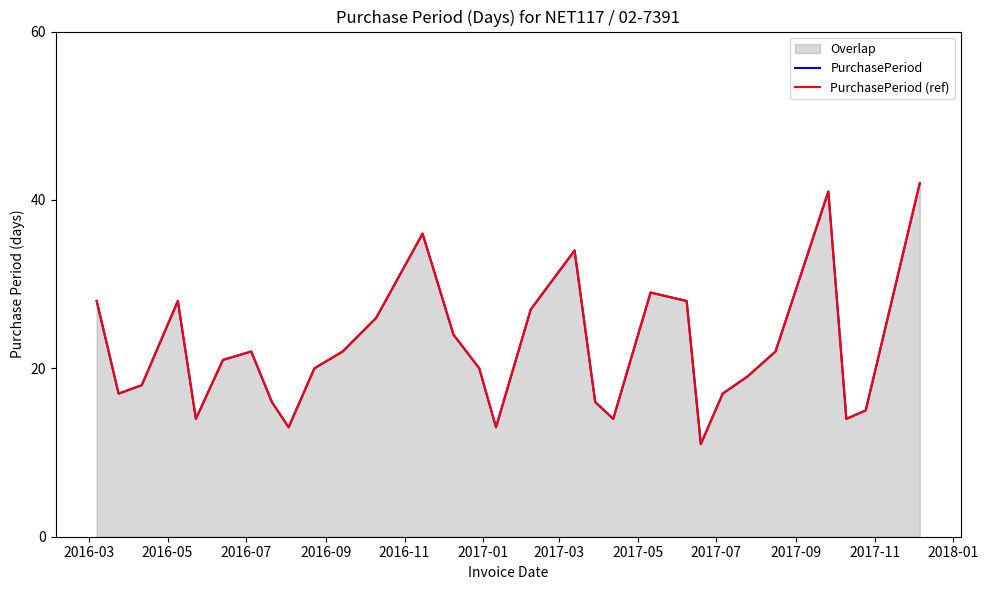

True or false: PurchasePeriod (ref) and PurchasePeriod cross at least once.

False